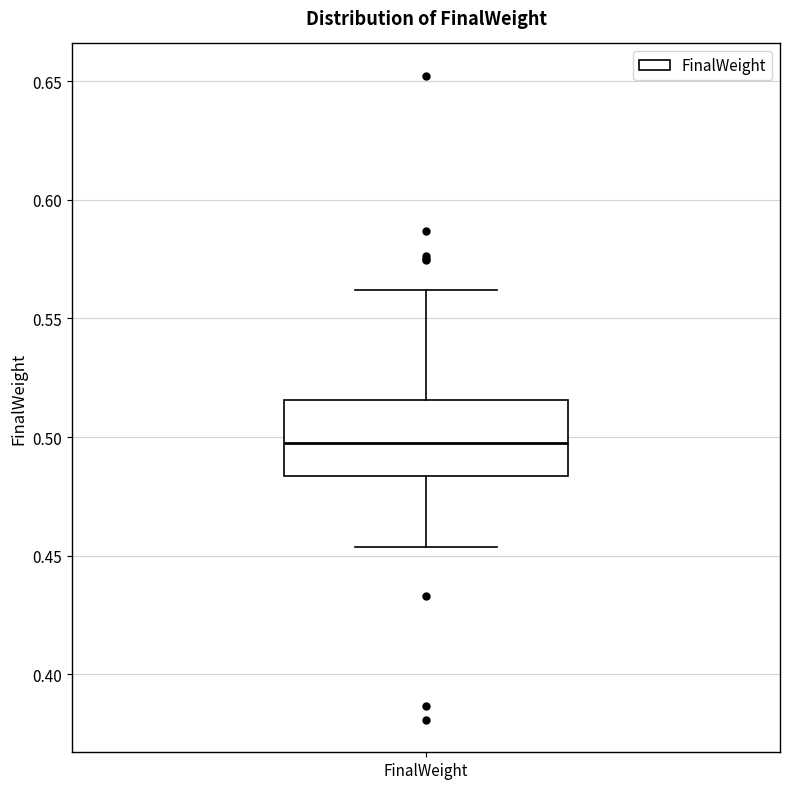

Read this box plot against the y-axis: the position of the median line, the range covered by the box, and the ends of both whiskers. The values are not printed on the chart, so give them approximately, as read against the axis.

median 0.495, box 0.485 to 0.515, whiskers 0.455 to 0.560